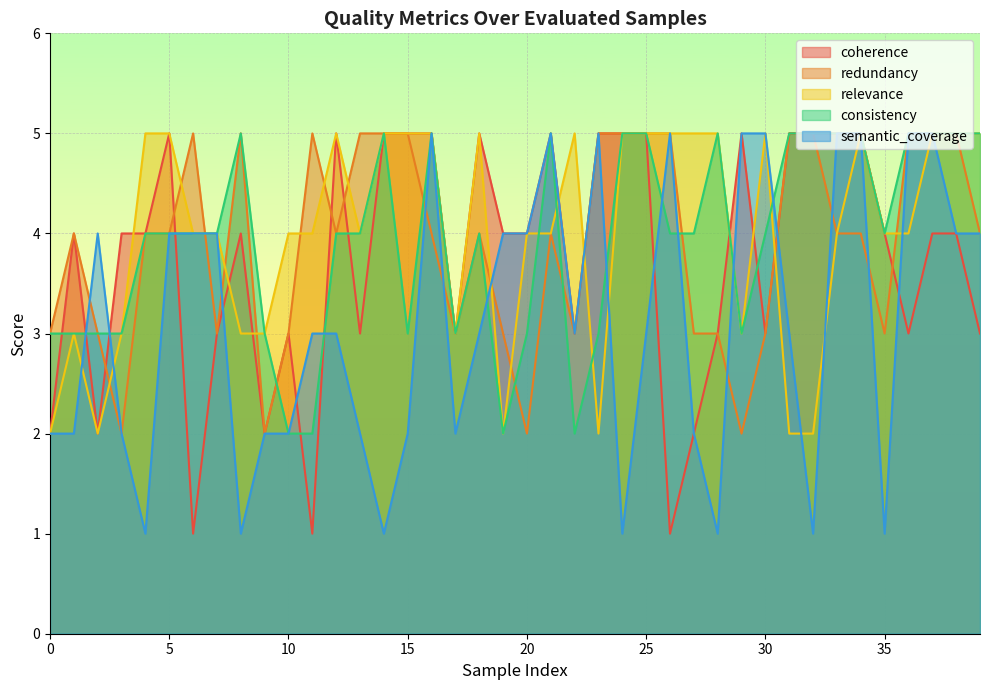

In relevance, how many points are lower than both neighbors (excluding endpoints)?

6